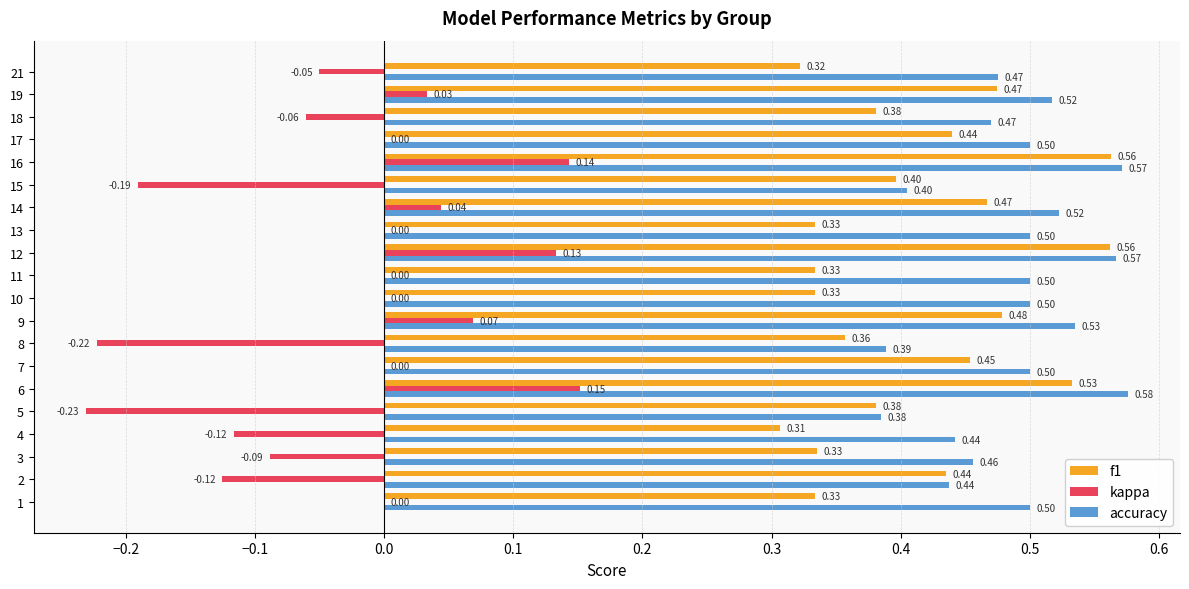

What is the sum of all kappa values?

-0.5